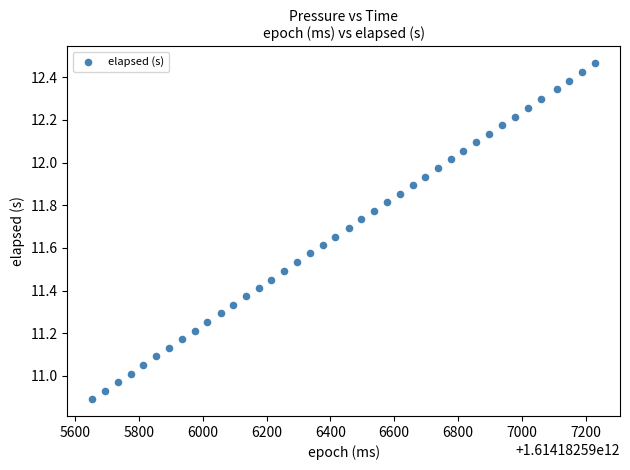

What is the range of X values (max minus min)?

1575.0